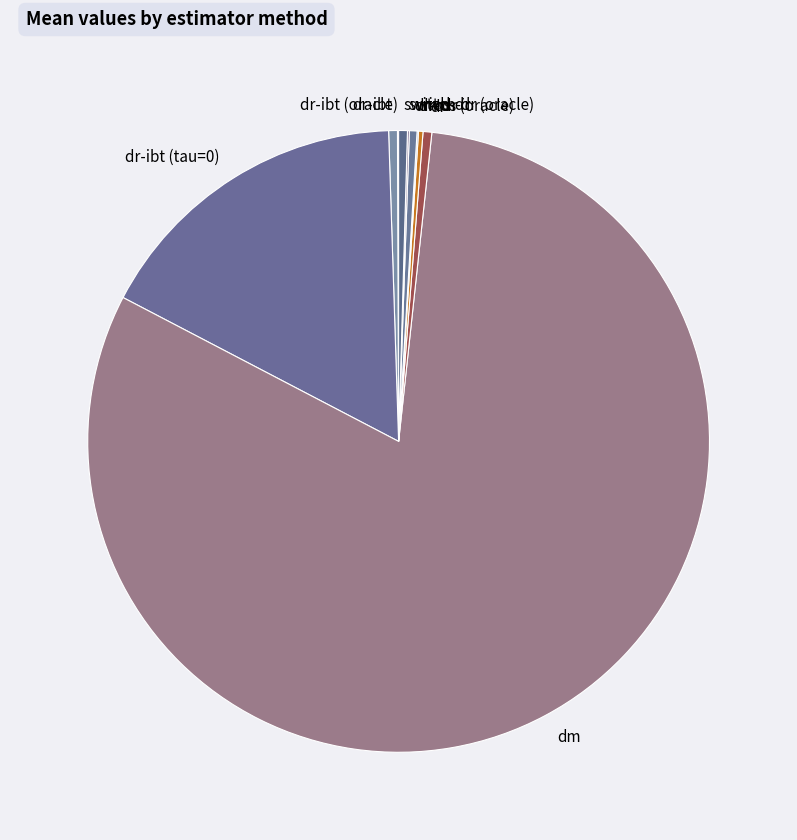

Is there a majority slice in this chart?

Yes